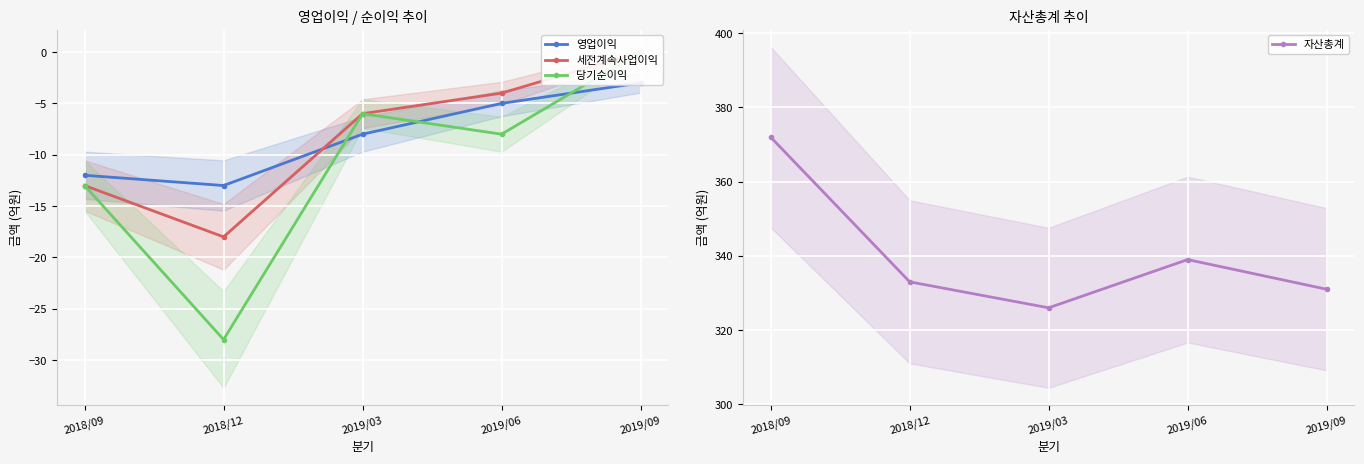

Read the 자산총계 value at 2019/09, to the nearest 10.

330